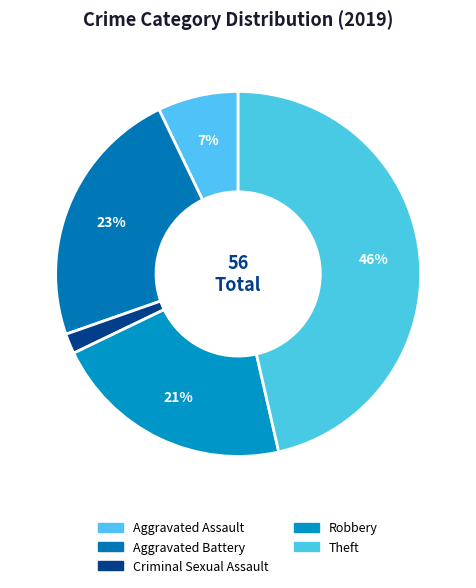

How many slices are in this pie chart?

5